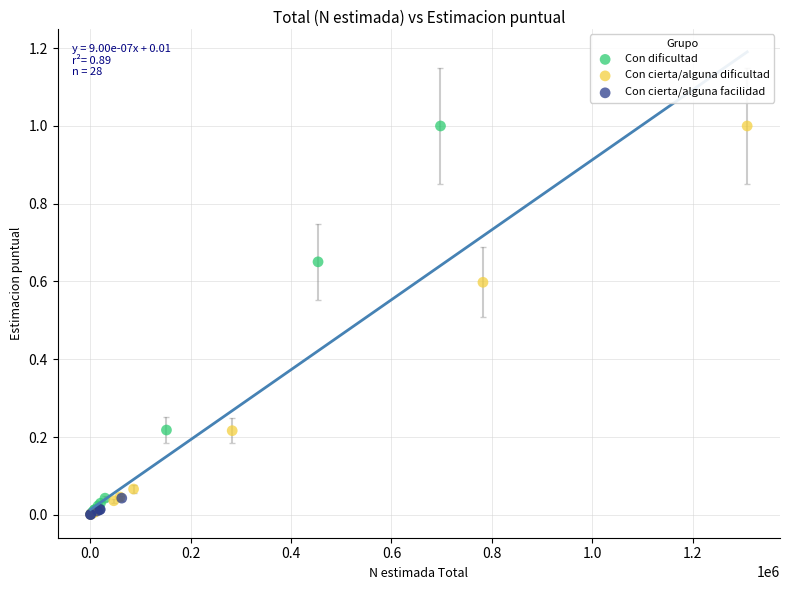

What are all the series names shown in the legend?

Con dificultad, Con cierta/alguna dificultad, Con cierta/alguna facilidad